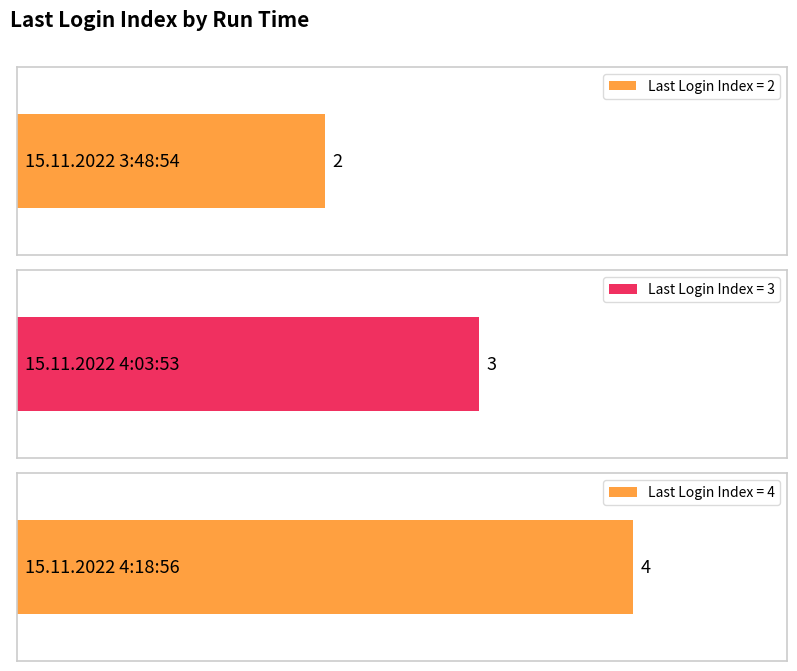

List the labels in order of value, largest first.

15.11.2022 4:18:56, 15.11.2022 4:03:53, 15.11.2022 3:48:54